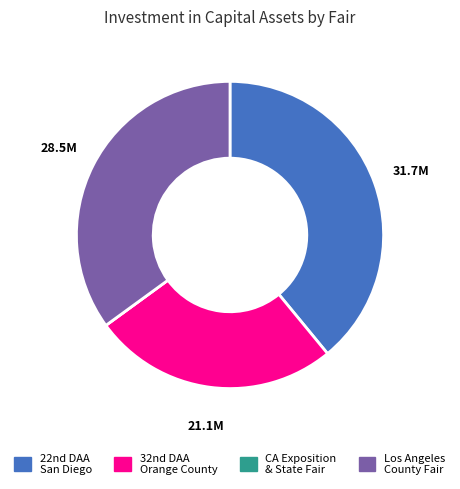

Is there a majority slice in this chart?

No